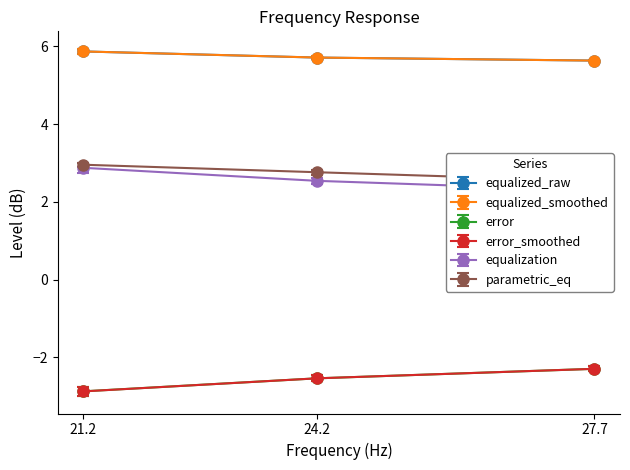

What is the value of the equalized_smoothed point at the 3rd from the left?

5.6